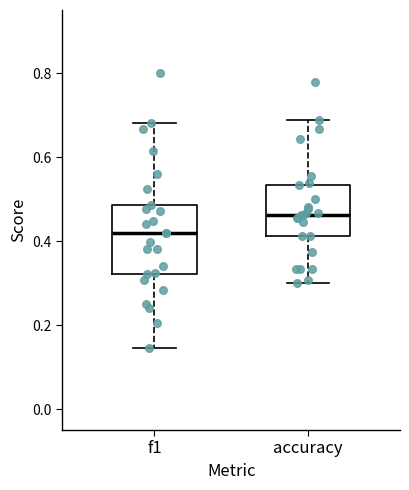

Comparing the boxes themselves (not the whiskers), which one is the tallest?

f1